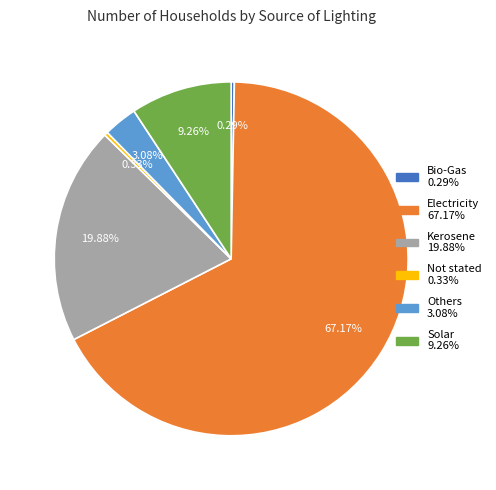

How many segments does this pie chart have?

6